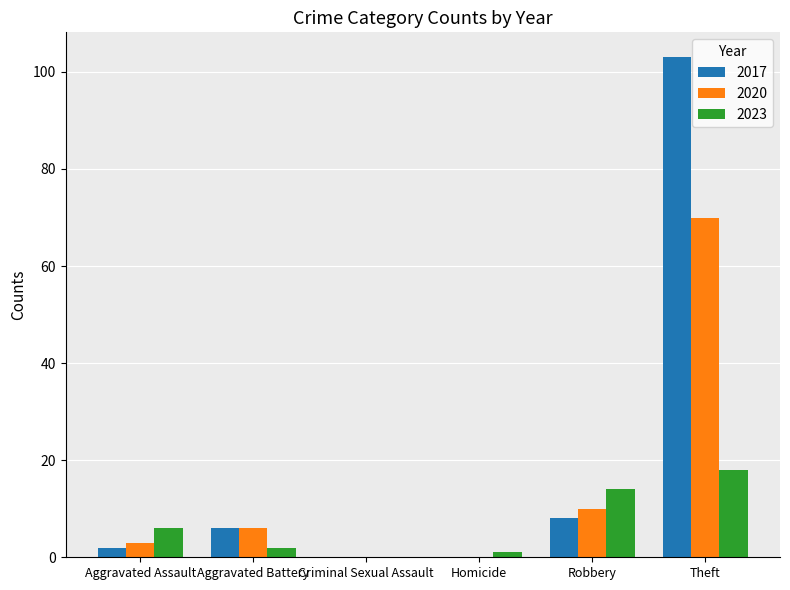

Is the value of 2017 at Aggravated Assault greater than the value of 2023 at Criminal Sexual Assault?

Yes